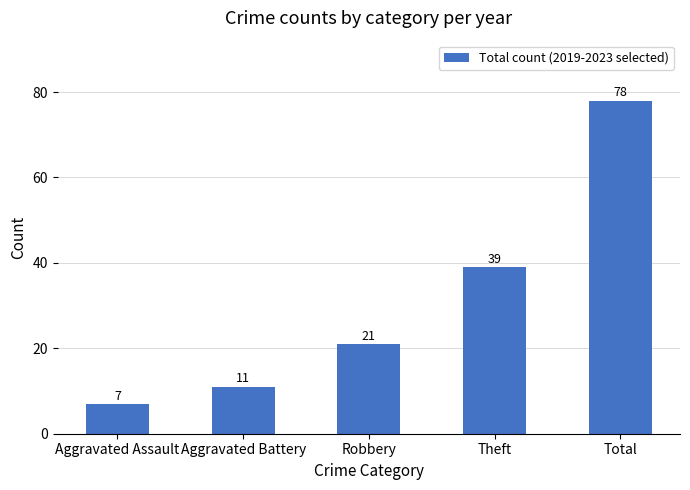

What is the maximum value shown in the chart?

78